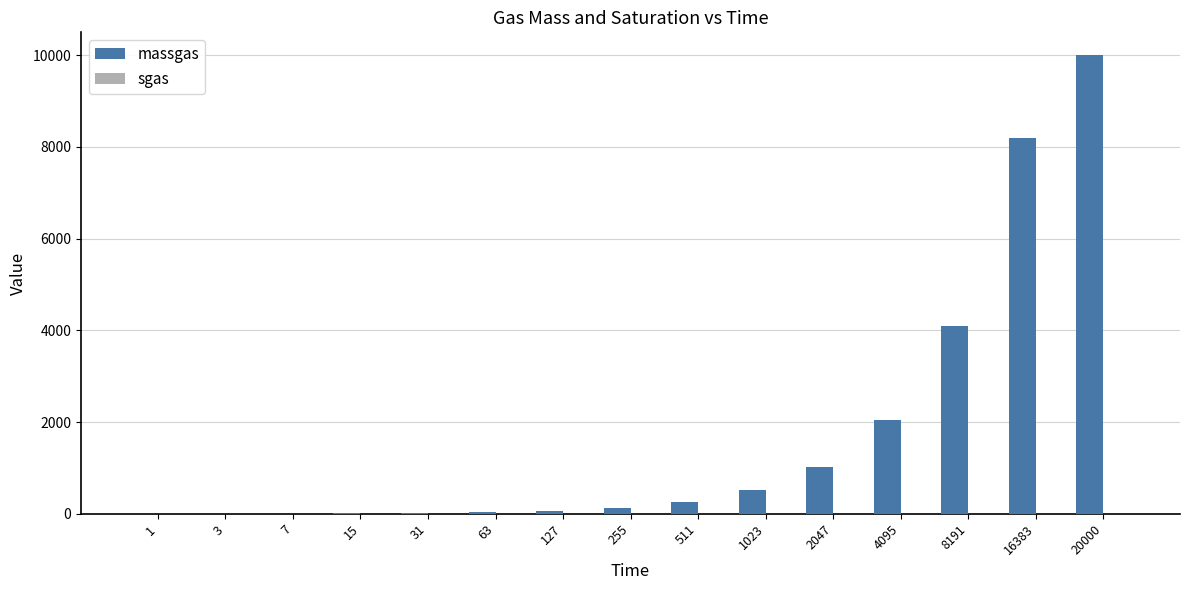

Which label corresponds to the largest value in the chart?

20000